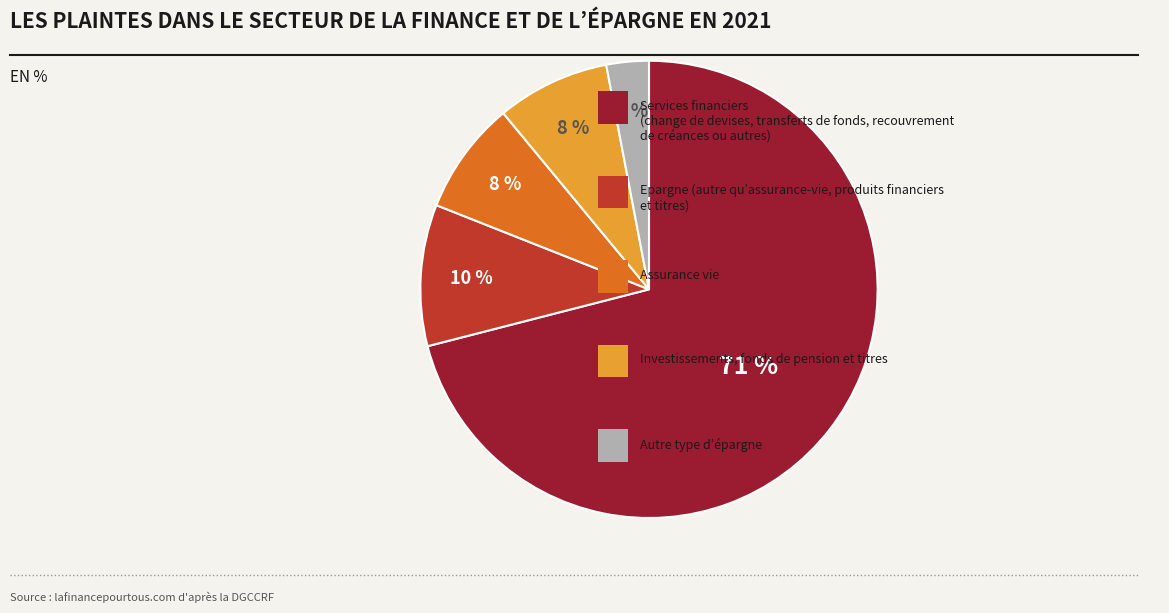

Does any single category account for the majority?

Yes